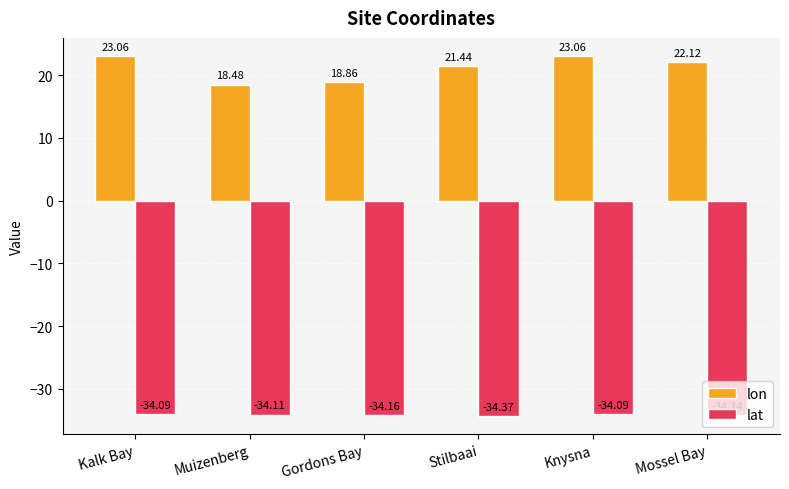

Count the number of data series in this chart.

2